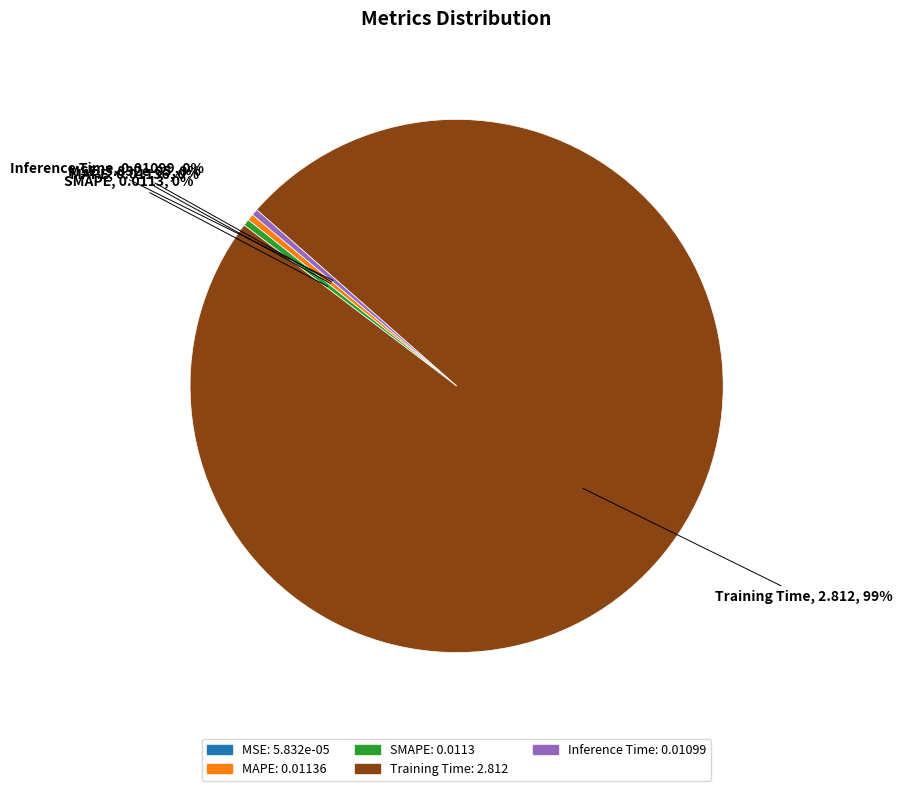

Is it true that Training Time is 89% of the pie?

False